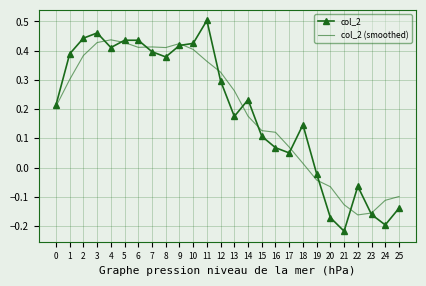

True or false: col_2 (smoothed) and col_2 cross at least once.

True